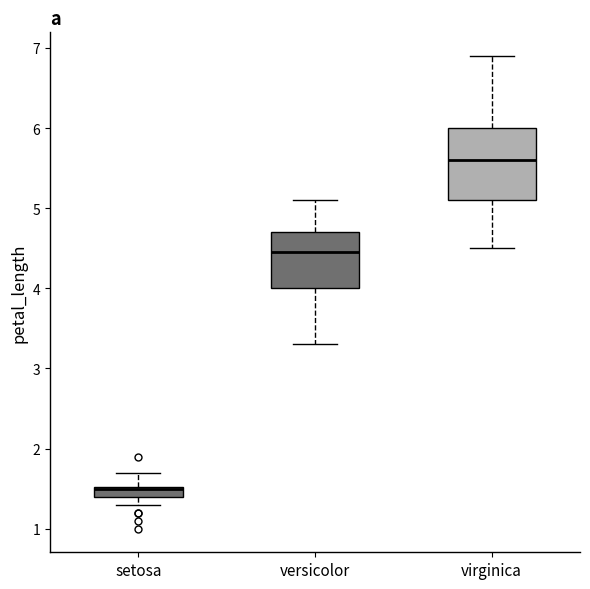

Which box is the tallest, from its lower edge to its upper edge?

virginica